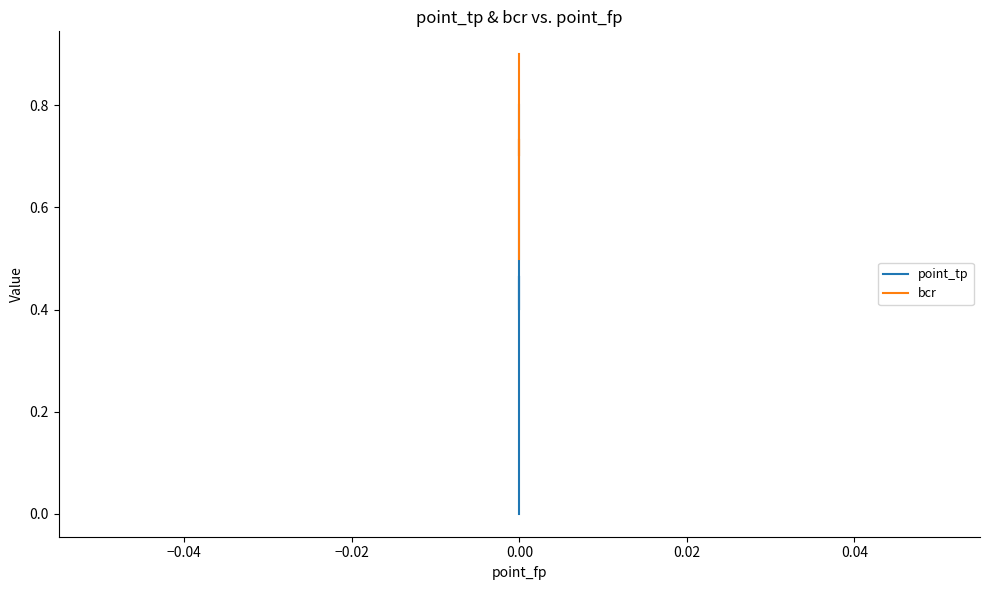

What is the difference between the maximum and second lowest values in the bcr series?

0.4